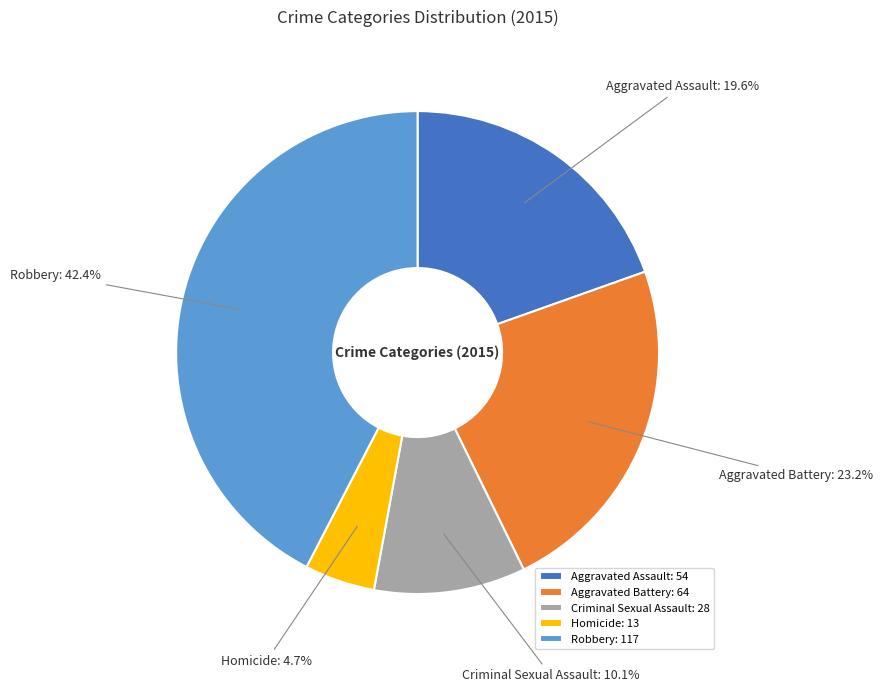

Combined, what portion of the pie is Aggravated Assault and Homicide?

24.3%